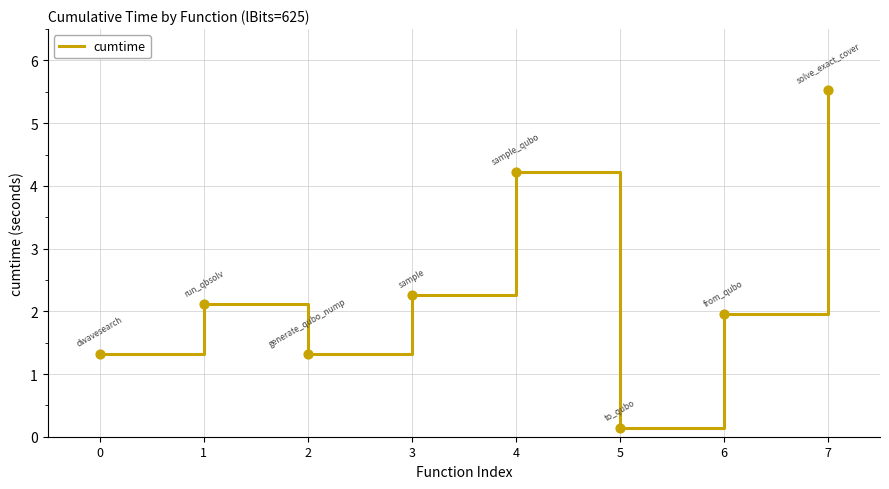

Between 4 and 1, which is larger?

4